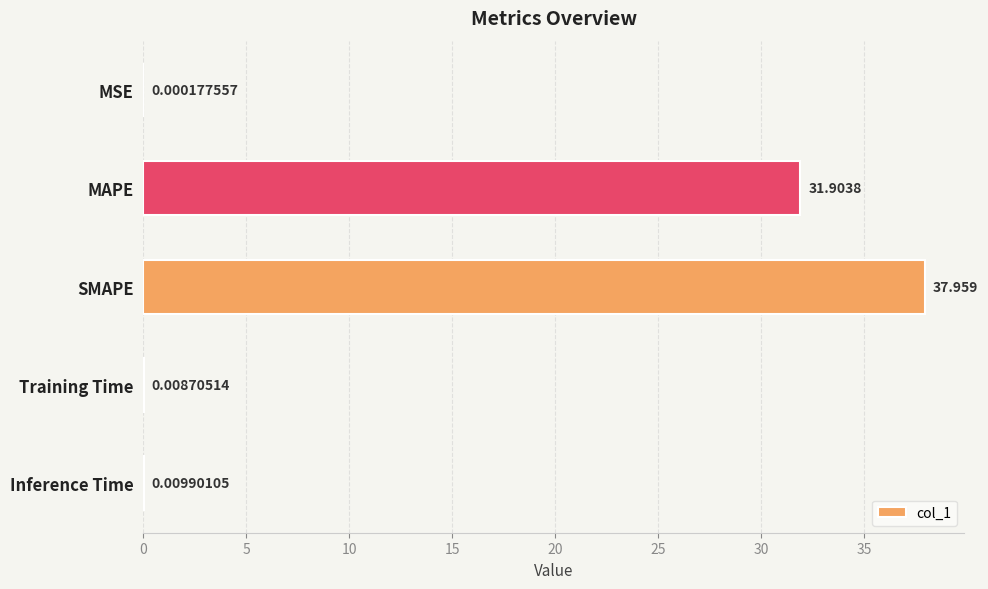

Which has a higher value, MSE or Inference Time?

Inference Time